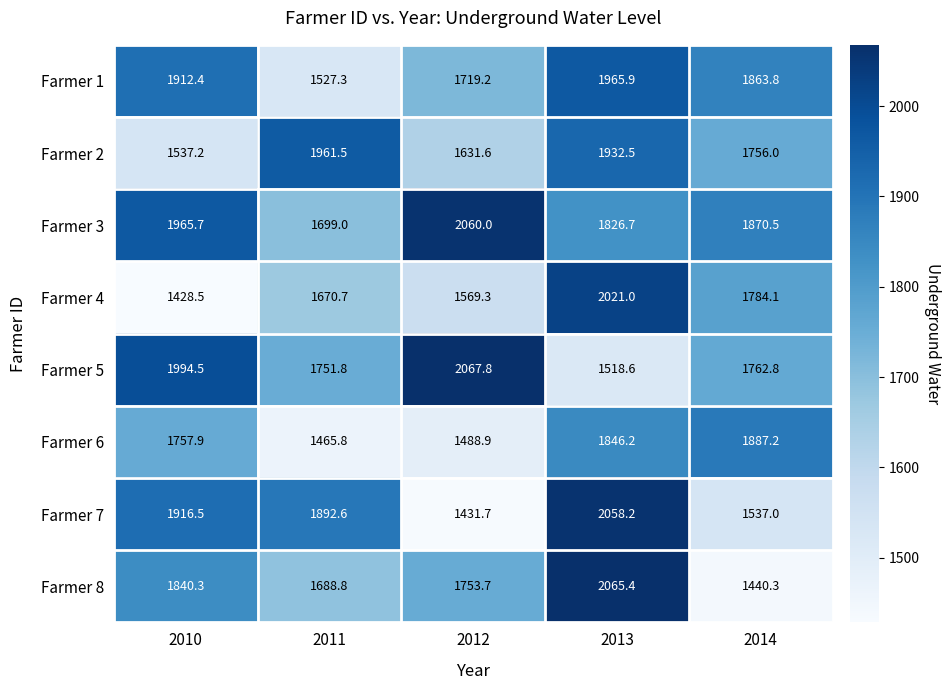

Which series has the largest total across all categories?

Farmer 3